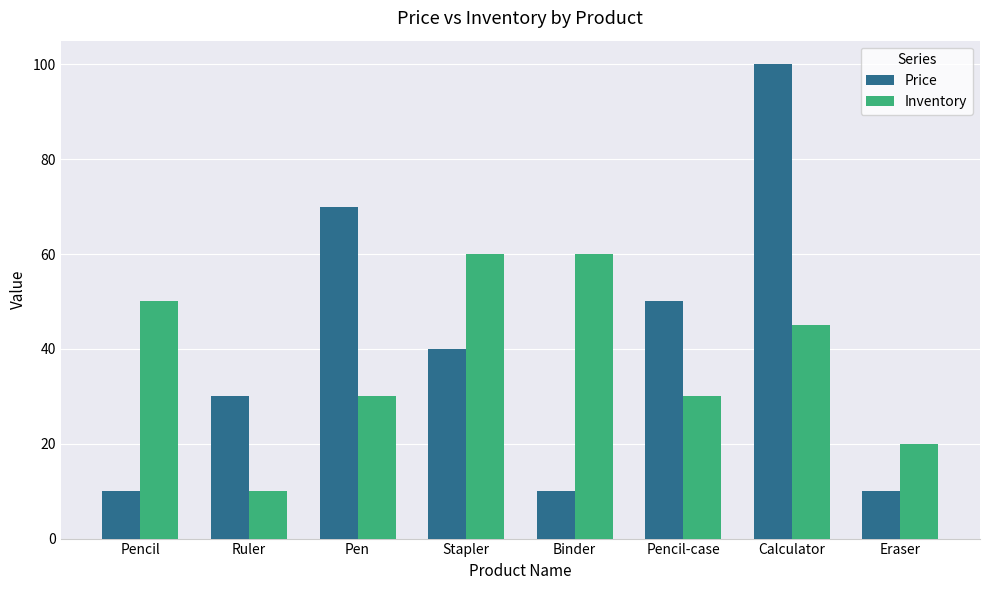

What is the smallest value displayed?

10